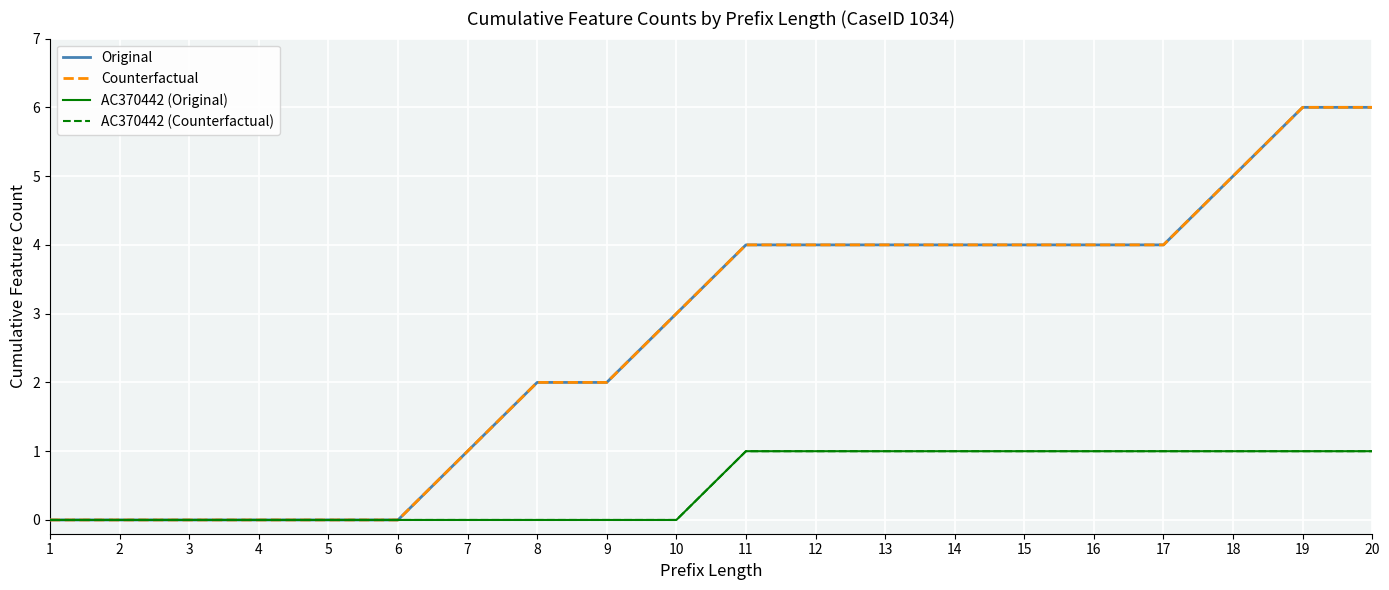

Is it true that AC370442 (Counterfactual) equals 1 at 18?

True